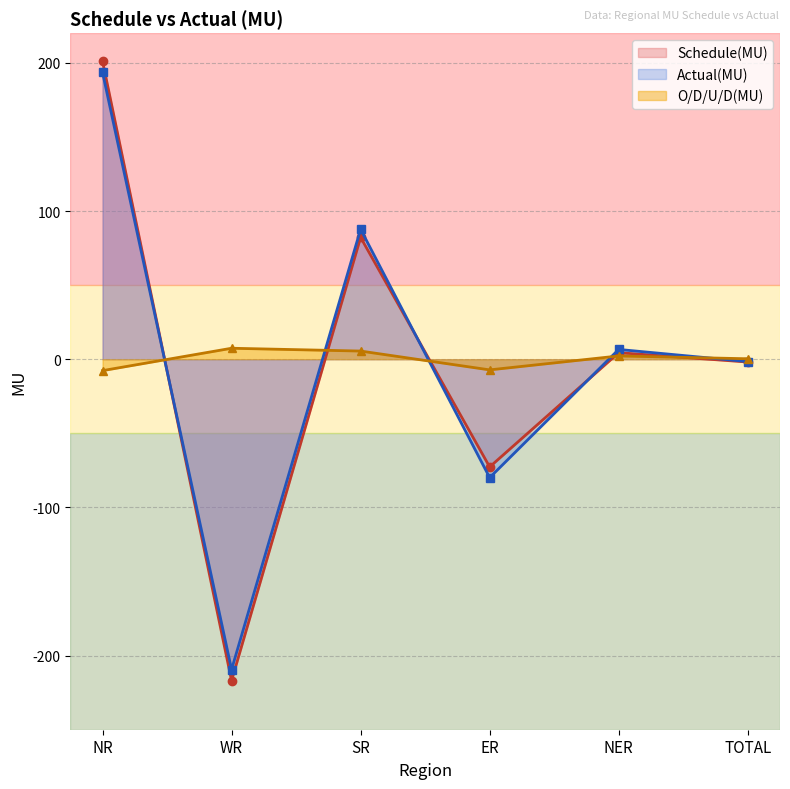

How many lines are shown in the chart?

3